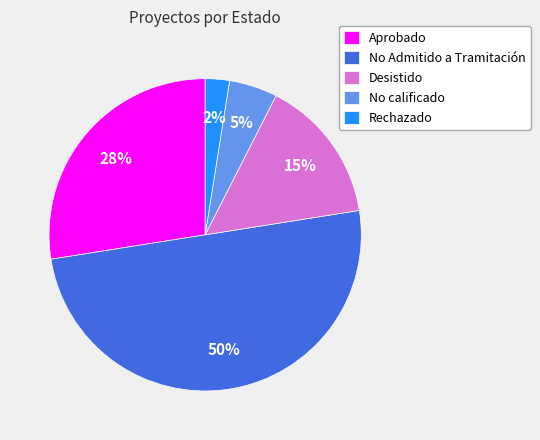

Which category accounts for the majority?

No Admitido a Tramitación